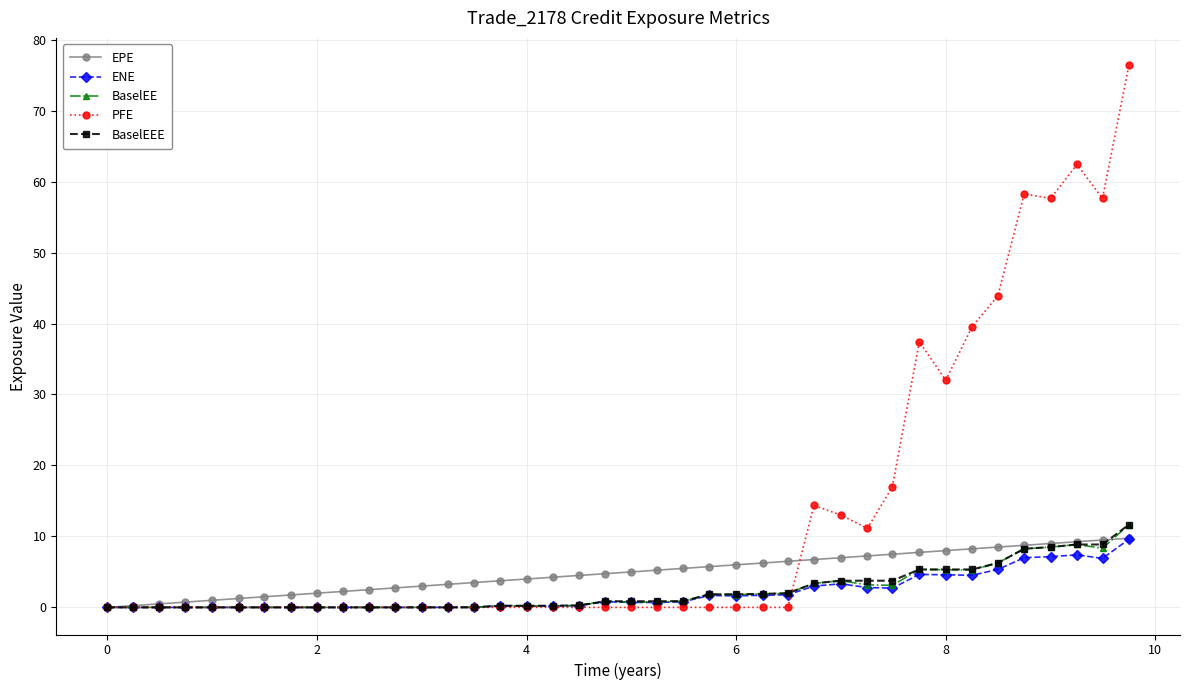

Does the chart display data point markers on the line(s)?

Yes